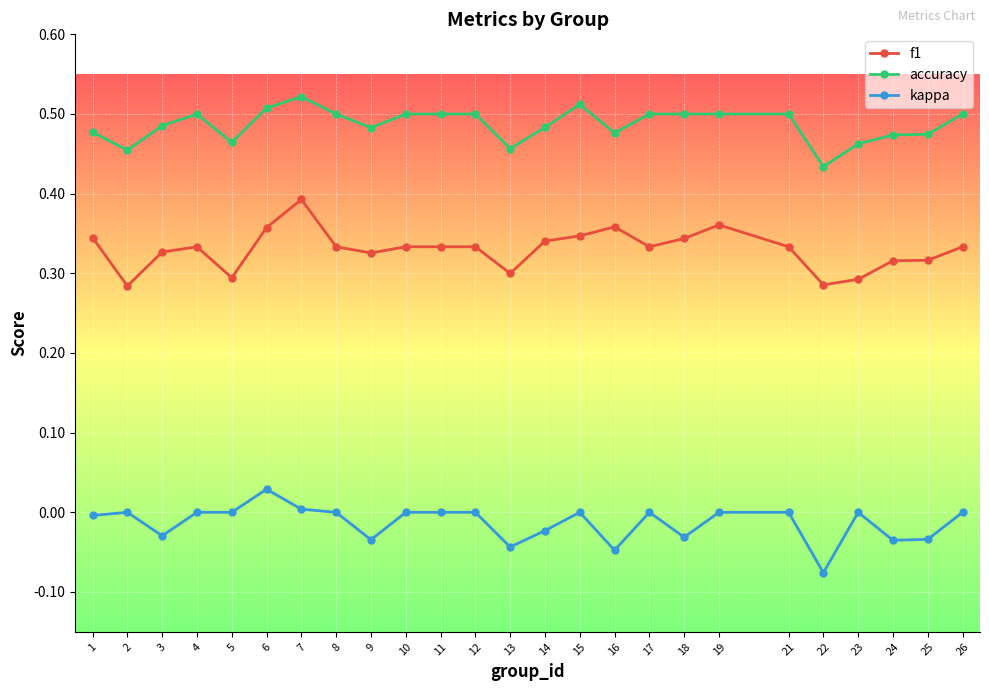

True or false: accuracy and f1 cross at least once.

False